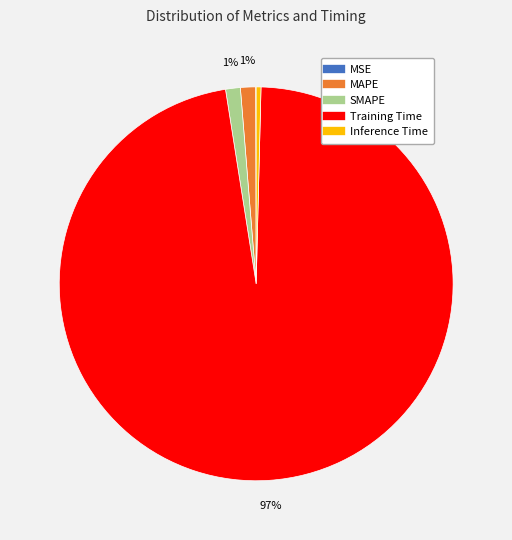

To the nearest percent, what is the average slice percentage?

20%